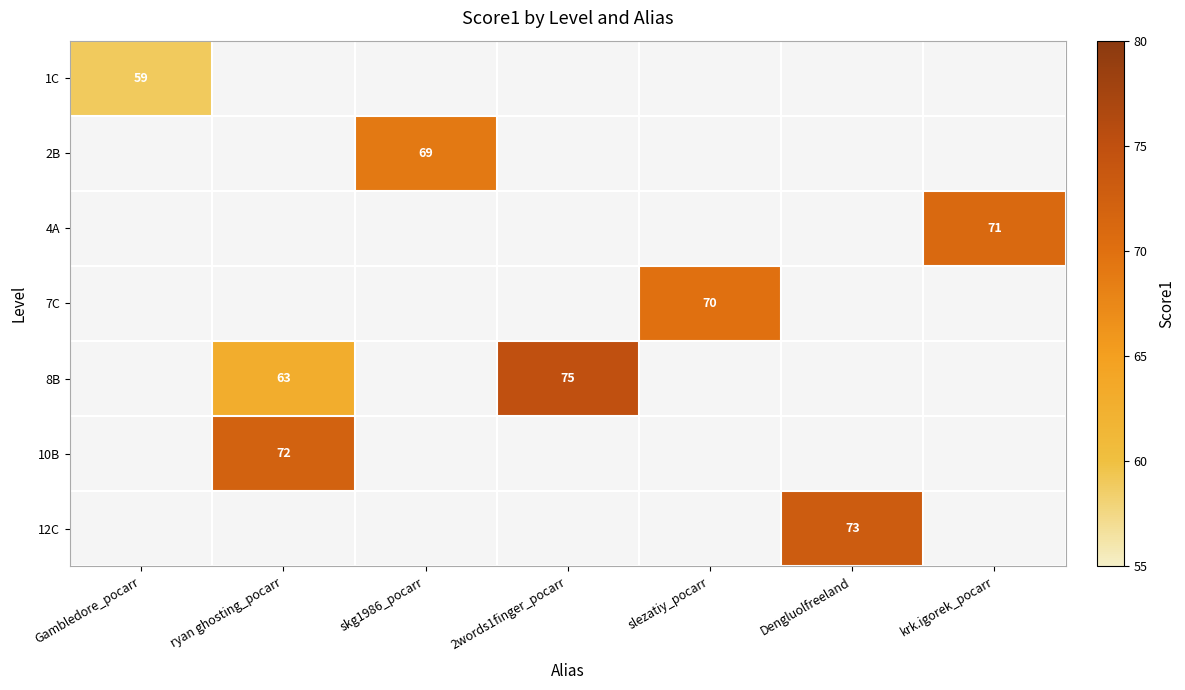

How many series are shown in this chart?

7